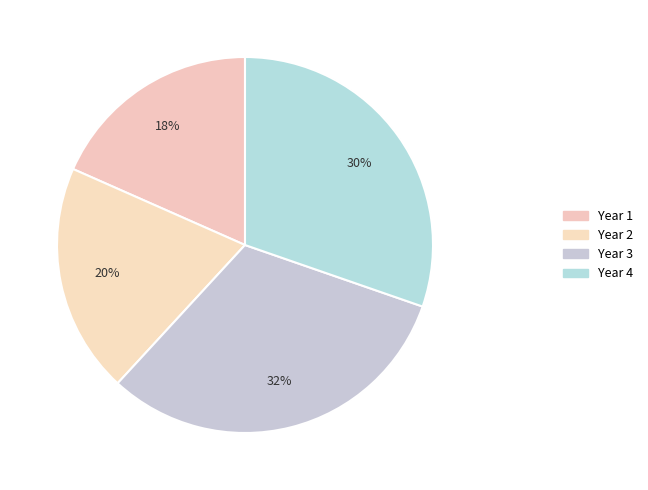

The Year 4 slice represents 30% of the pie. True or false?

True